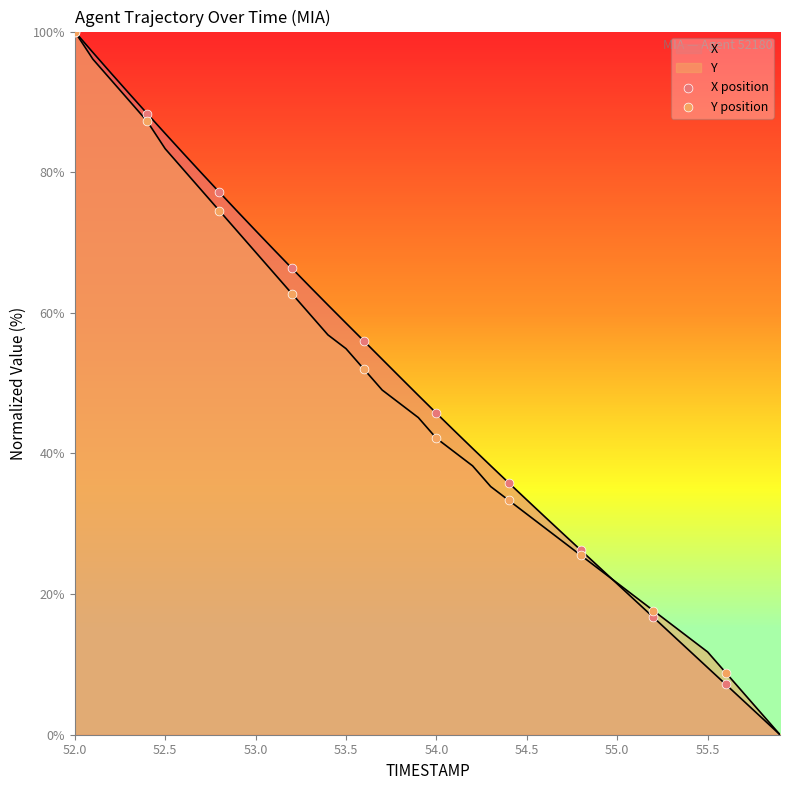

Which series has the largest Y range (max minus min)?

X position